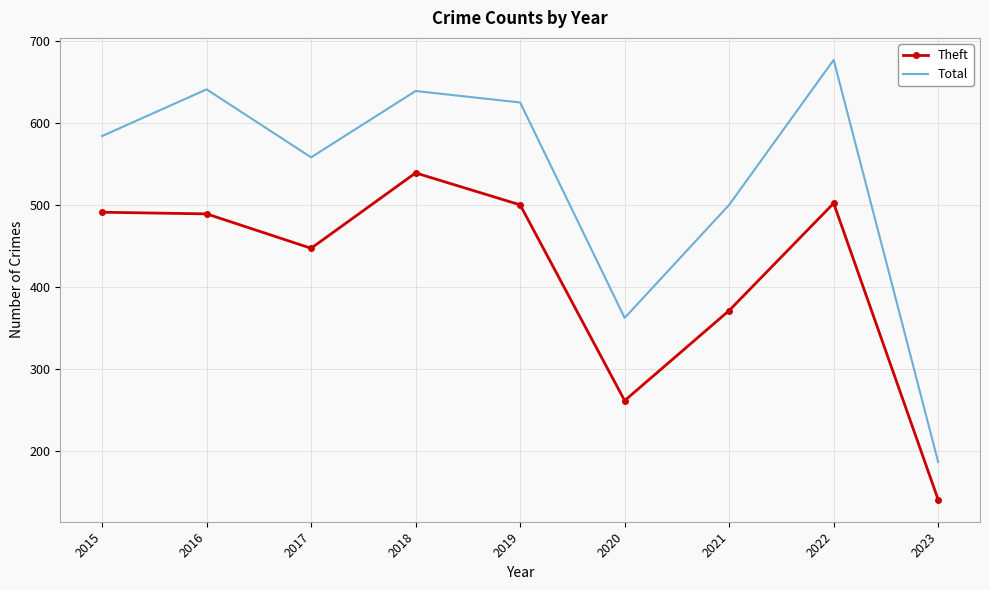

Rank the series by their maximum value, from lowest to highest.

Theft, Total